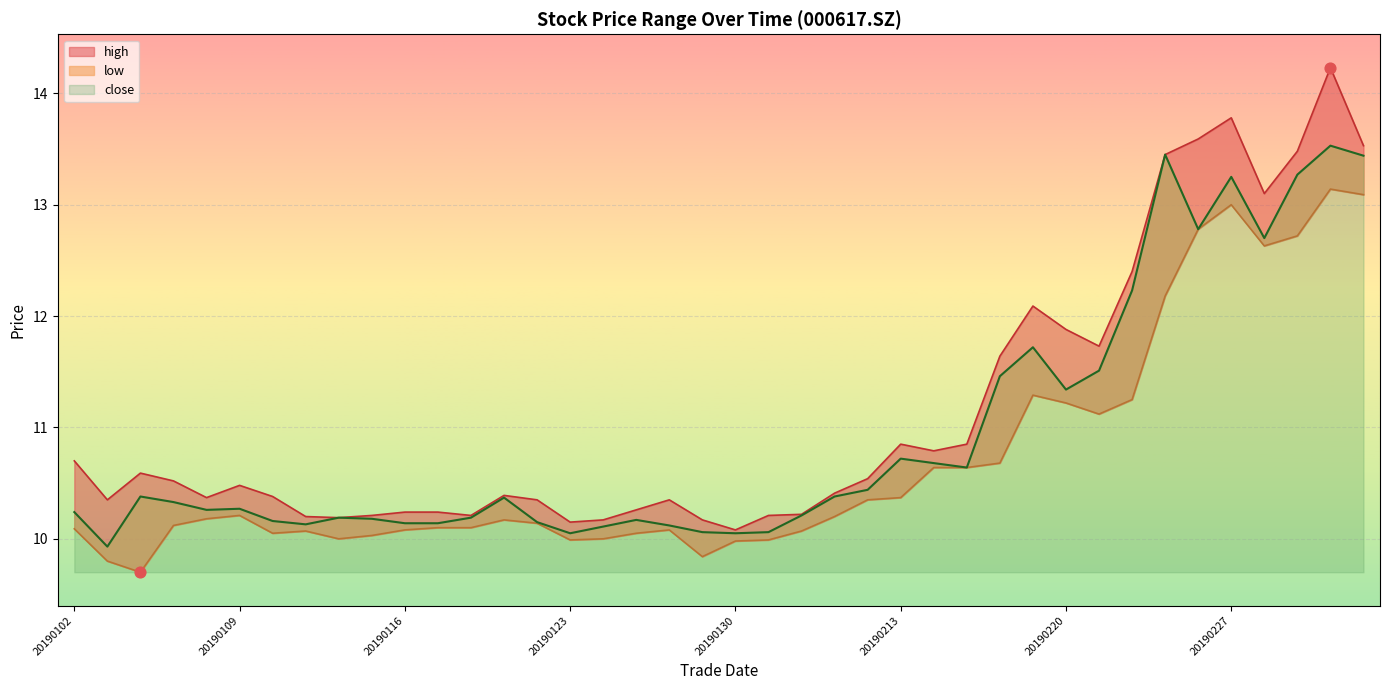

What are all the series names shown in the legend?

high, low, close